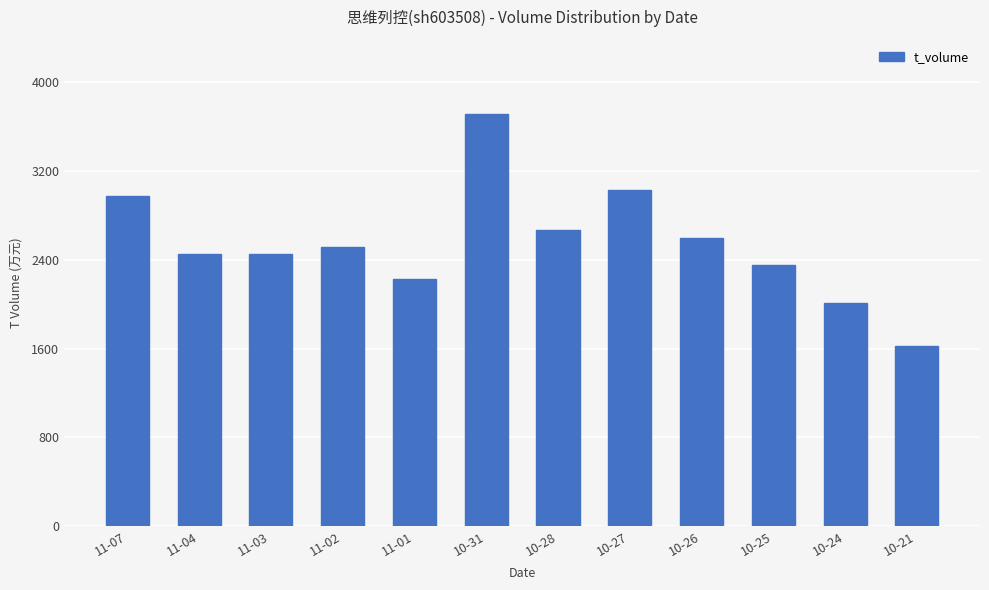

How many bars are there in total?

12